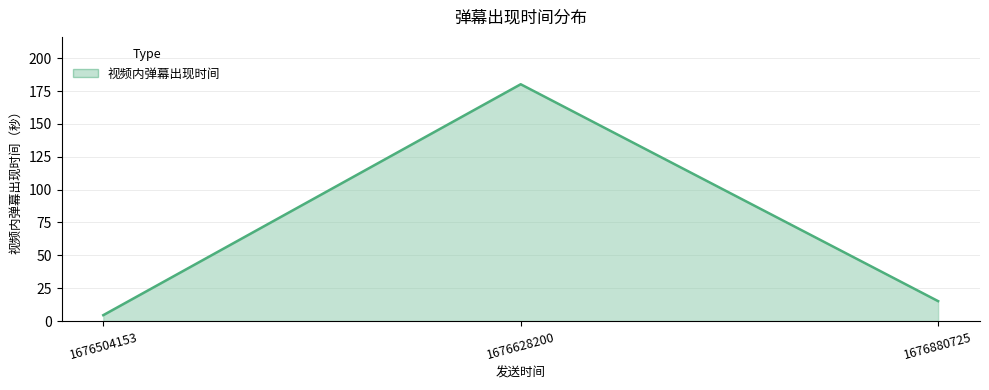

How many series are shown in this chart?

1